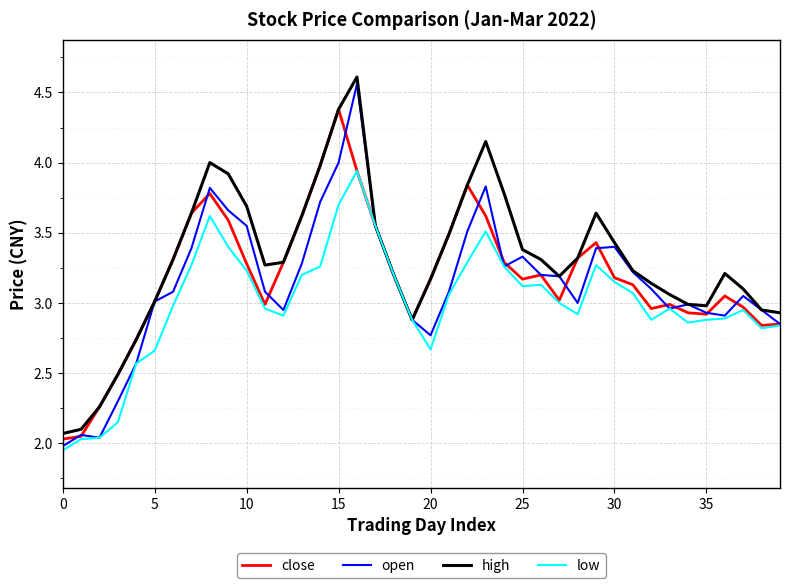

How many lines are shown in the chart?

4